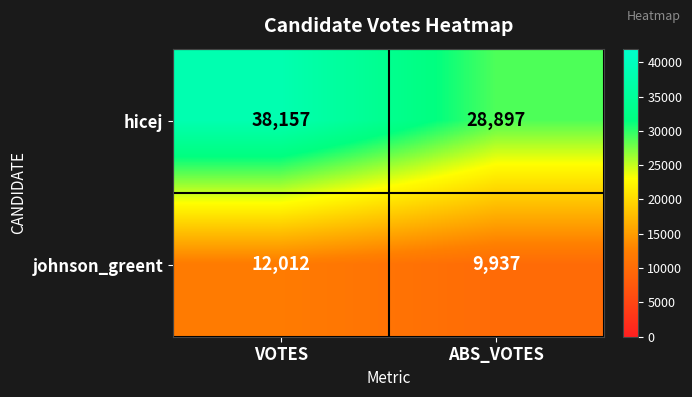

What is the minimum value shown in the chart?

9937